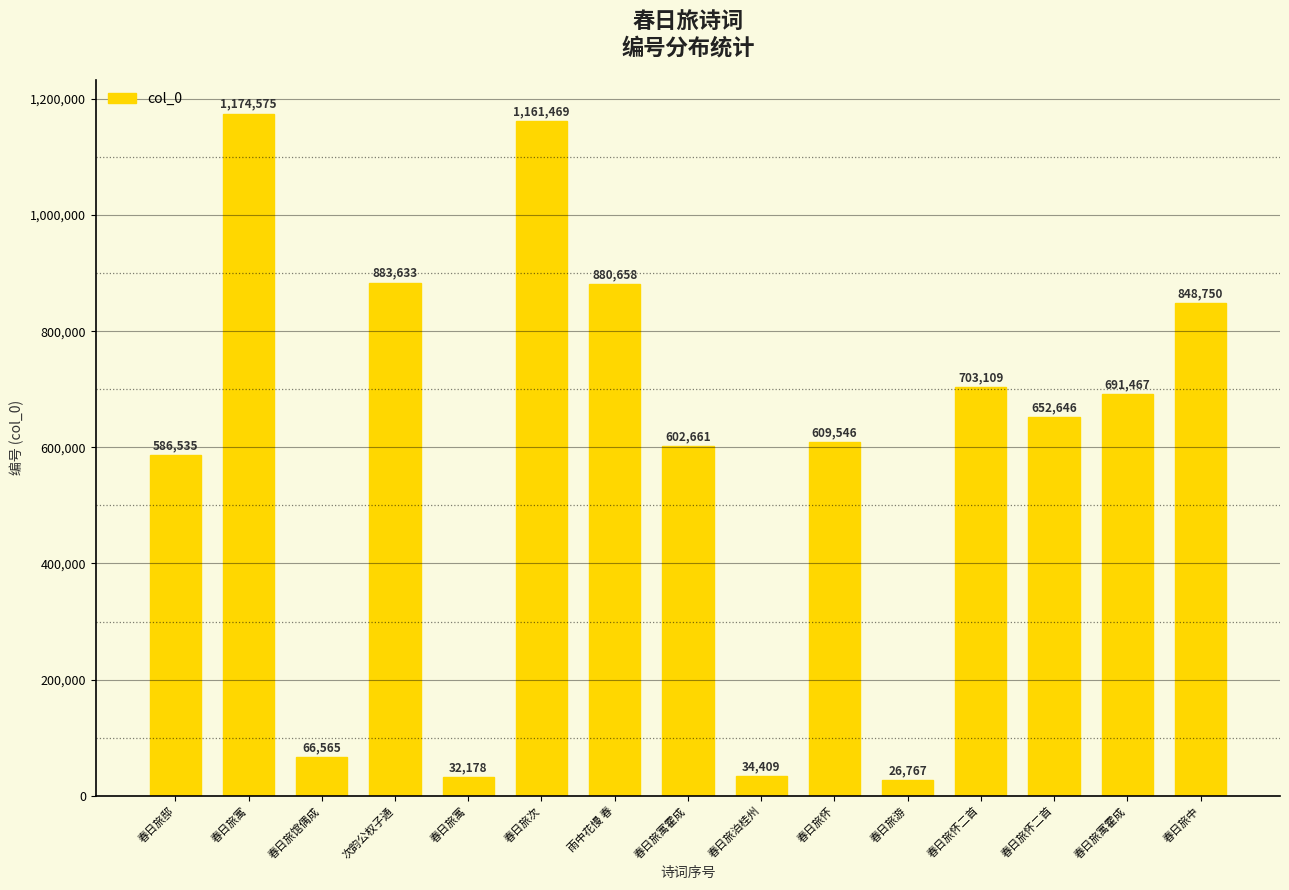

Reading left to right, list all the values displayed in this chart.

春日旅邸=586535	春日旅寓=1174575	春日旅馆偶成=66565	次韵公权子通=883633	春日旅寓=32178	春日旅次=1161469	雨中花慢 春=880658	春日旅寓霍成=602661	春日旅泊桂州=34409	春日旅怀=609546	春日旅游=26767	春日旅怀二首=703109	春日旅怀二首=652646	春日旅寓霍成=691467	春日旅中=848750